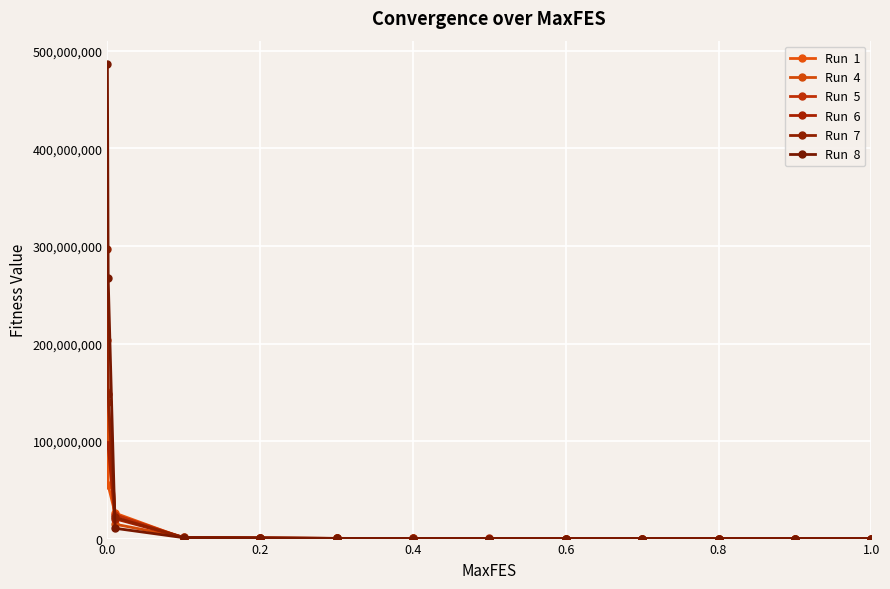

Does the chart have visible grid lines?

Yes